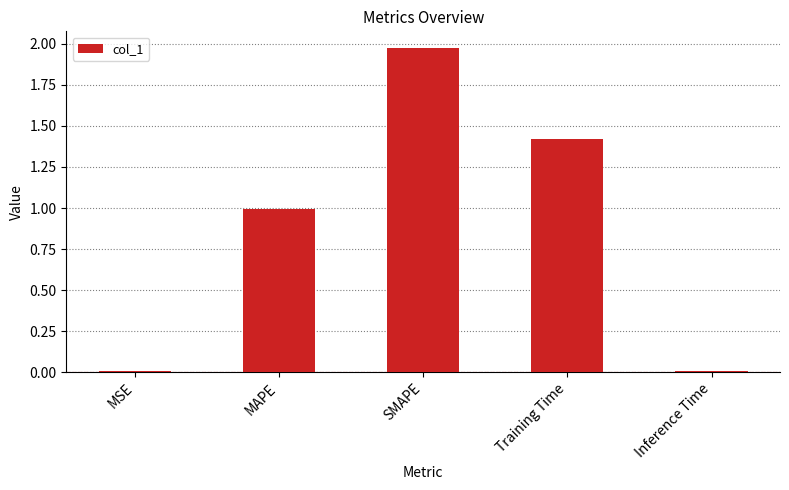

Which label corresponds to the largest value in the chart?

SMAPE